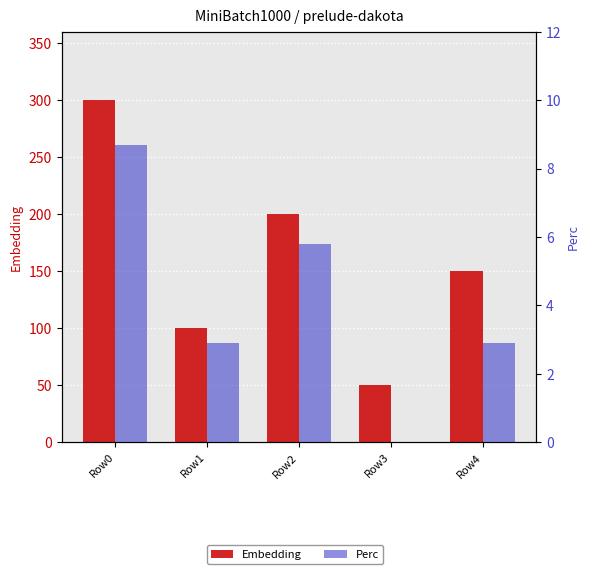

Which category has the highest value across all series?

Row0